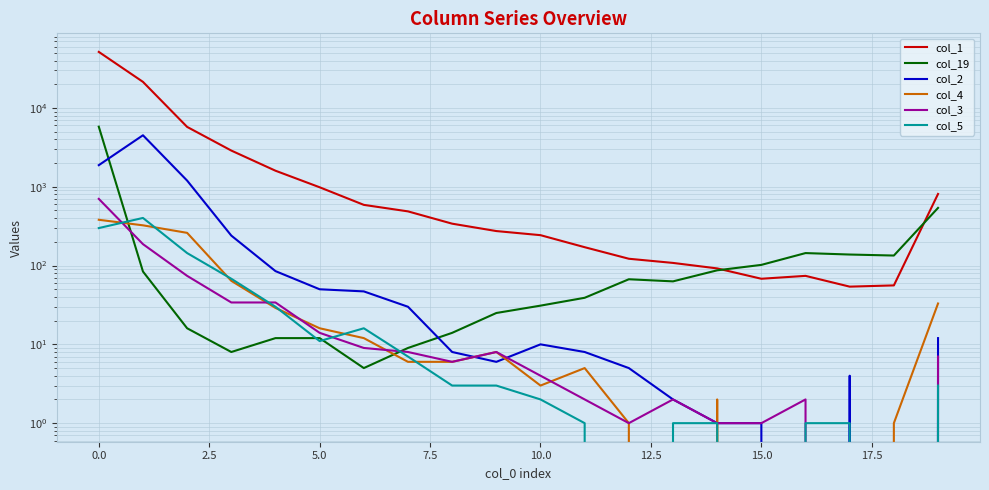

Which category has the lowest value in the col_3 series?

17